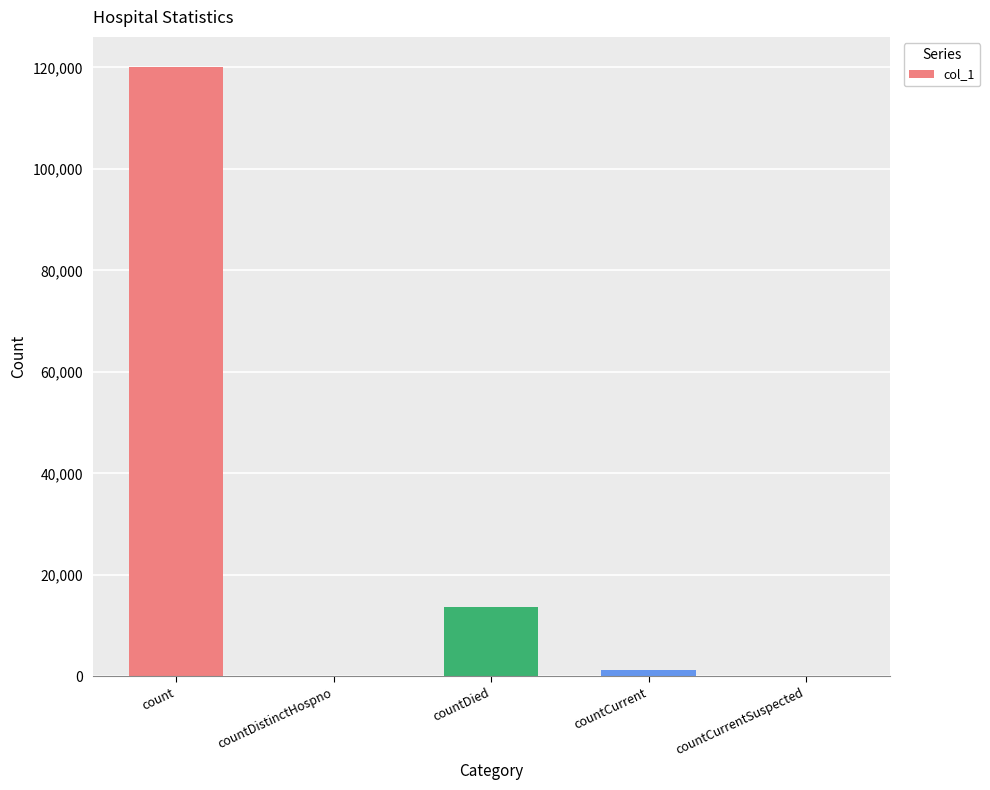

Does the chart contain stacked bars?

No